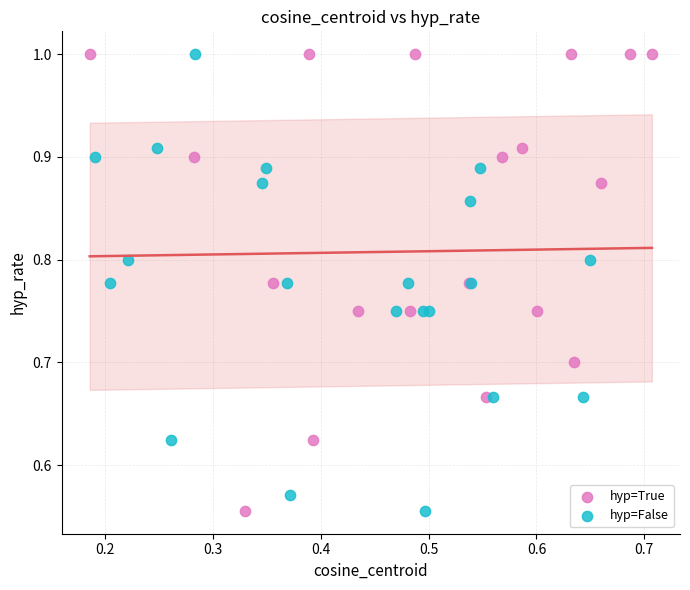

What are all the series names shown in the legend?

hyp=True, hyp=False